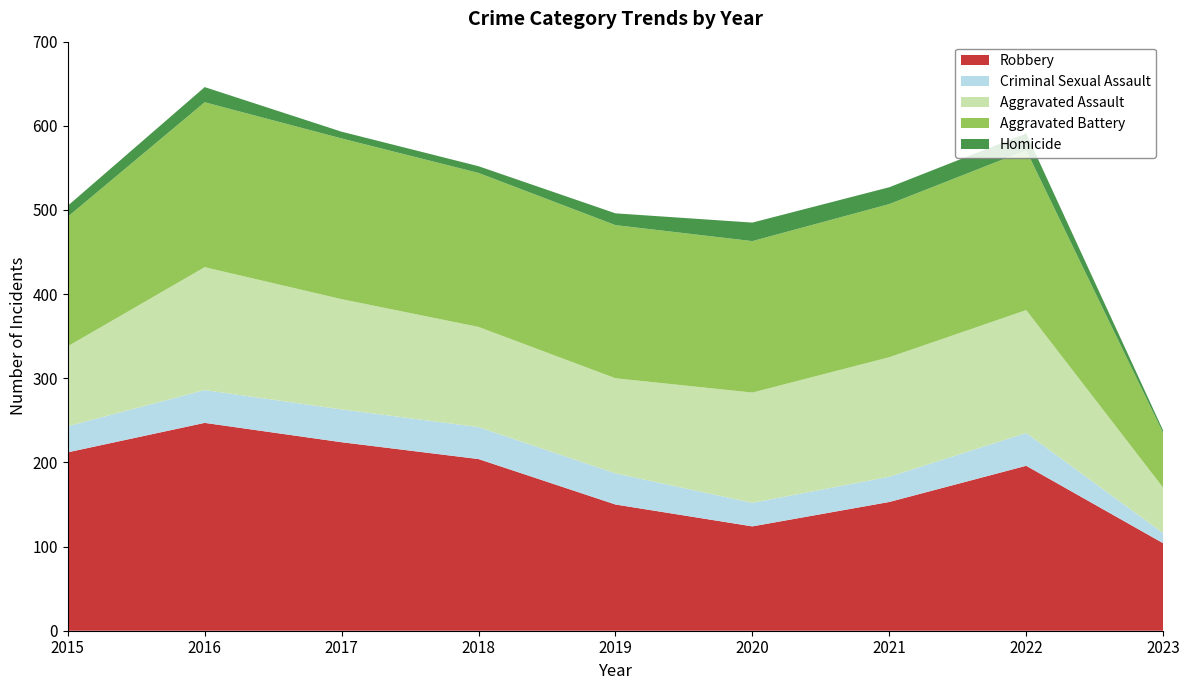

Reading left to right, transcribe all the data shown in this chart.

Aggravated Assault: 2015=95	2016=146	2017=131	2018=119	2019=113	2020=131	2021=142	2022=146	2023=54
Aggravated Battery: 2015=154	2016=196	2017=191	2018=183	2019=182	2020=180	2021=182	2022=190	2023=65
Criminal Sexual Assault: 2015=31	2016=39	2017=39	2018=38	2019=37	2020=28	2021=30	2022=39	2023=12
Homicide: 2015=13	2016=18	2017=8	2018=8	2019=14	2020=22	2021=20	2022=20	2023=3
Robbery: 2015=212	2016=247	2017=224	2018=204	2019=150	2020=124	2021=153	2022=196	2023=104